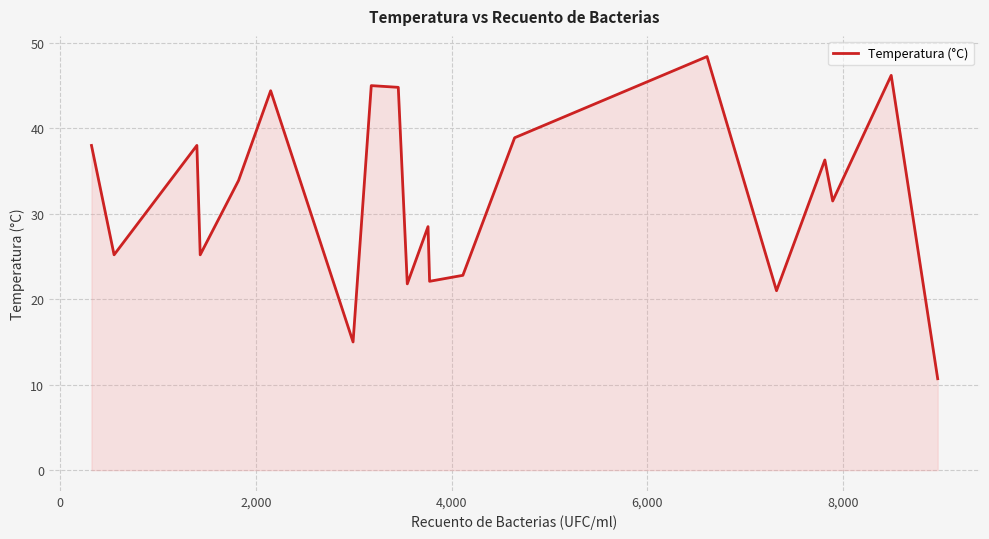

What is the minimum value shown in the chart?

10.7